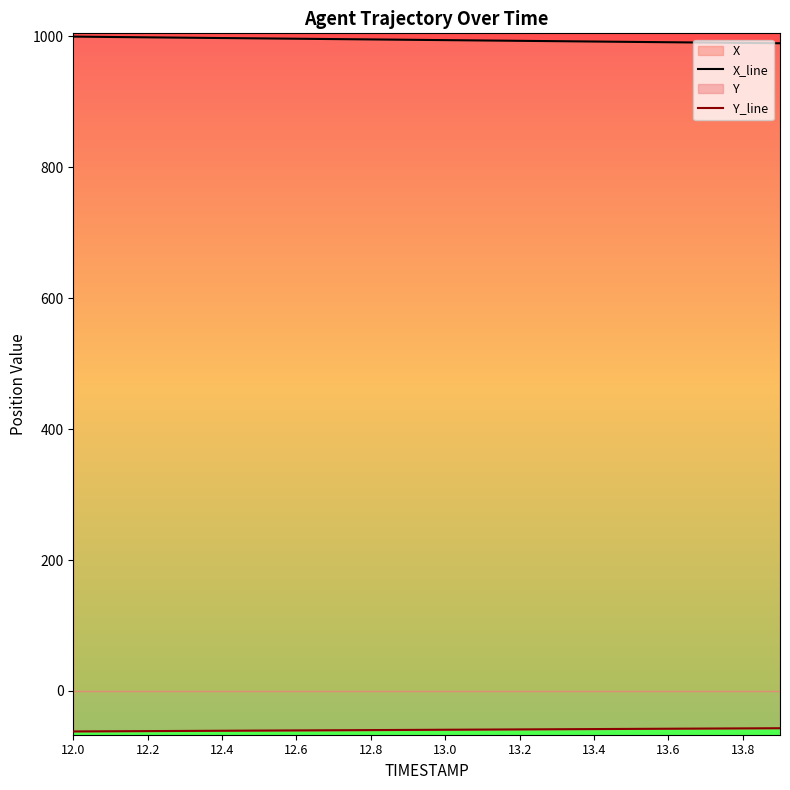

What is the spread (max minus min) of values at 13.4?

1050.3